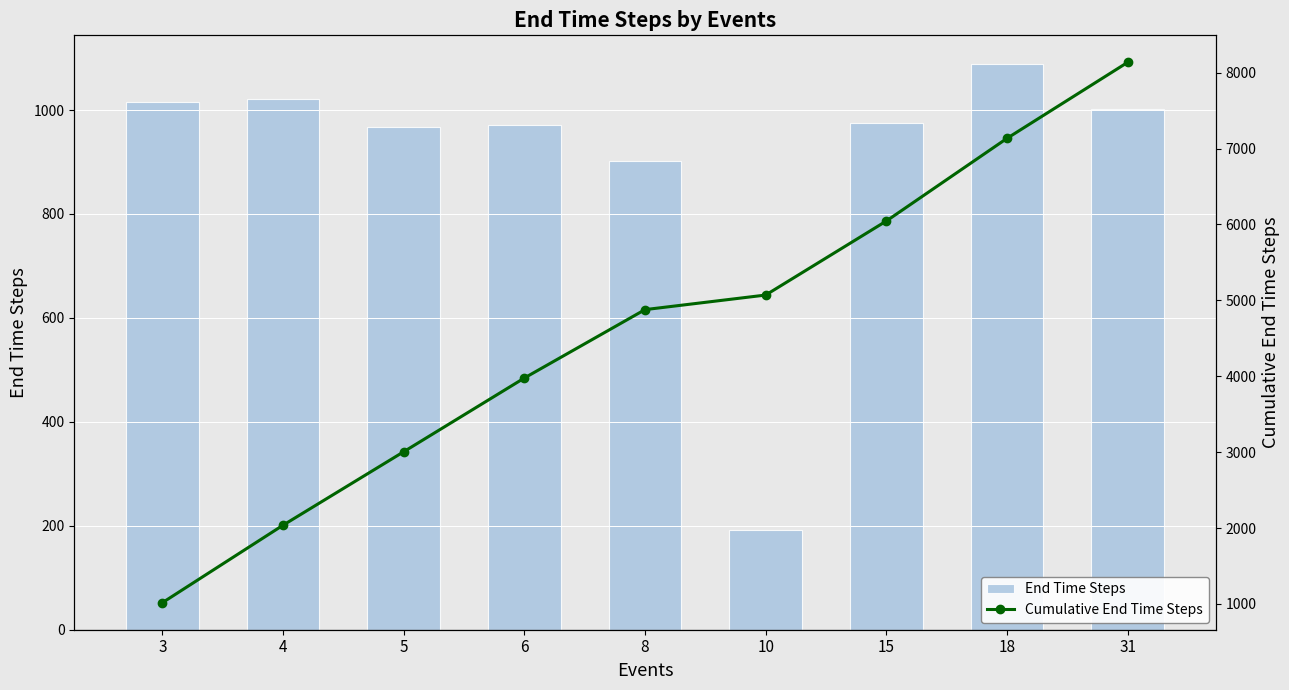

How many groups of bars are there?

9